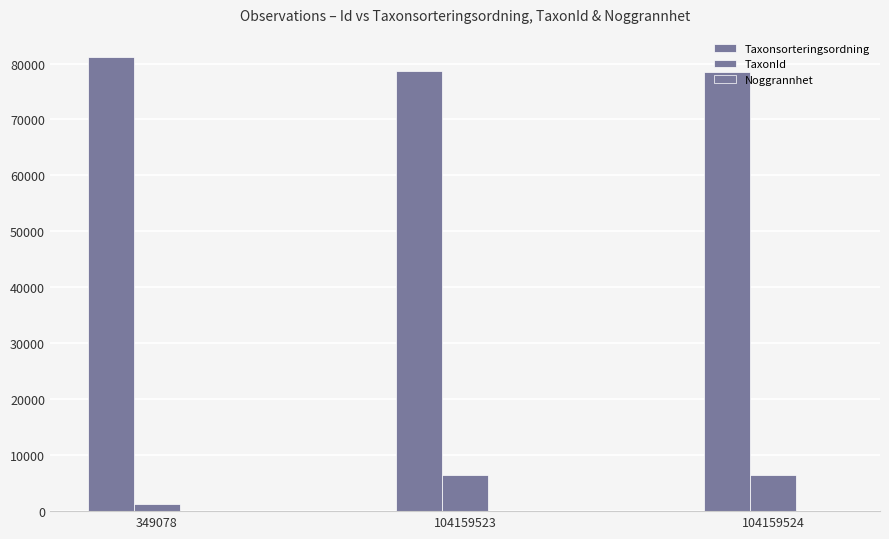

Which series changed the most between 349078 and 104159523?

TaxonId